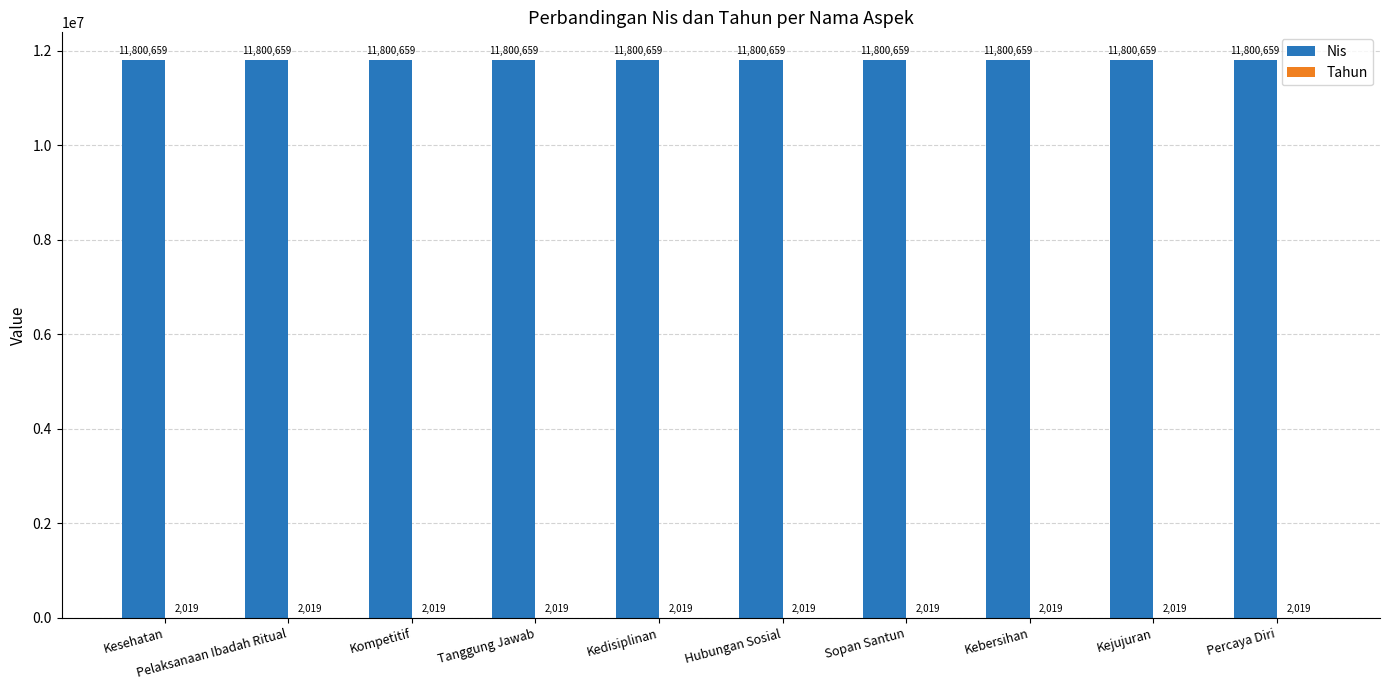

What is the average value of the Nis series?

11800659